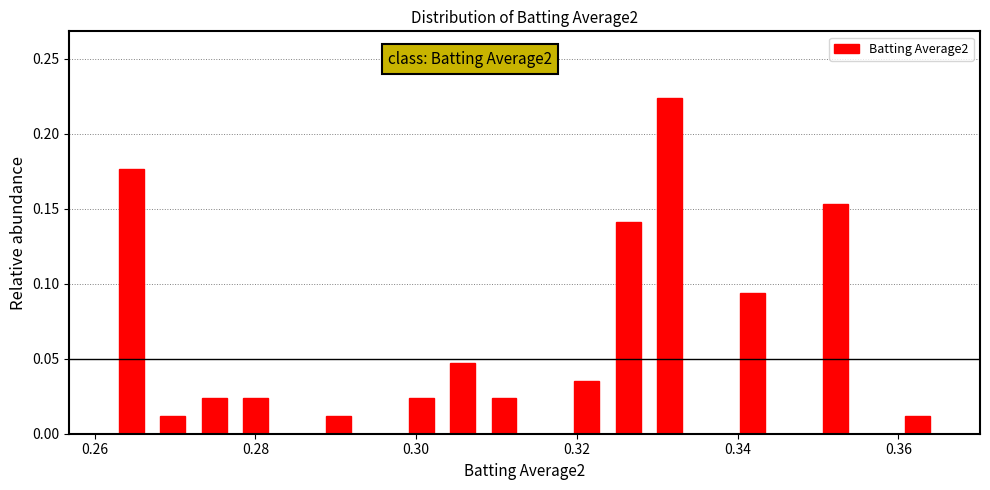

Around what value on the x-axis is the tallest bar? Give the approximate position of its centre, as read against the axis.

0.332